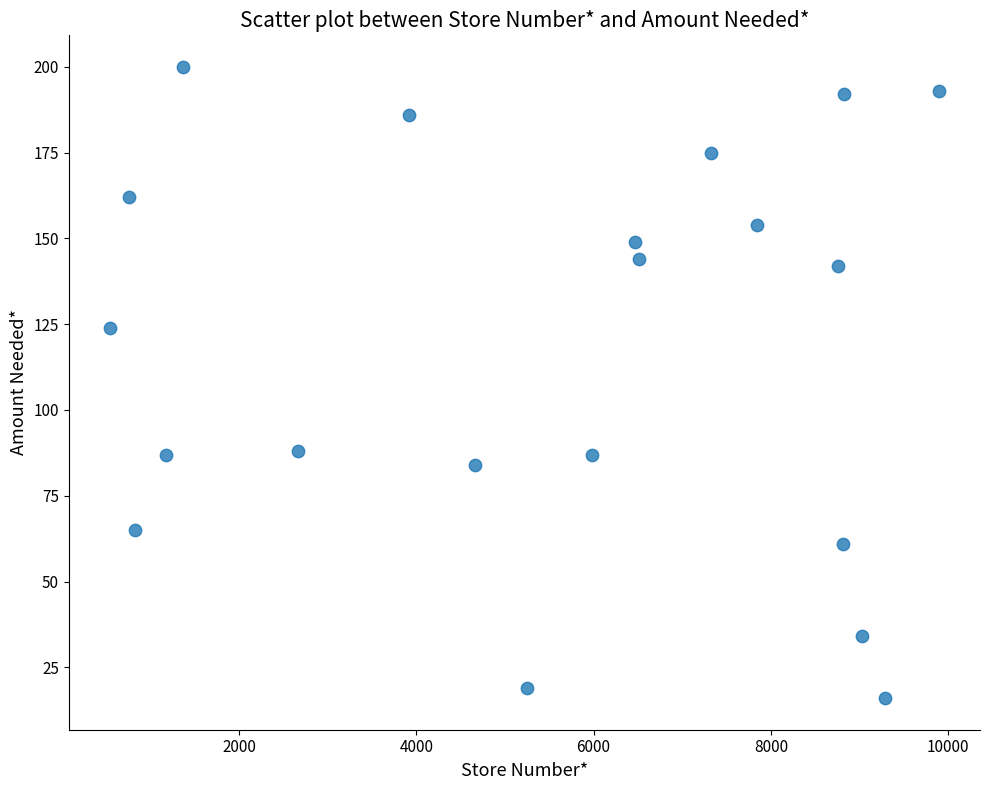

What is the range of X values (max minus min)?

9345